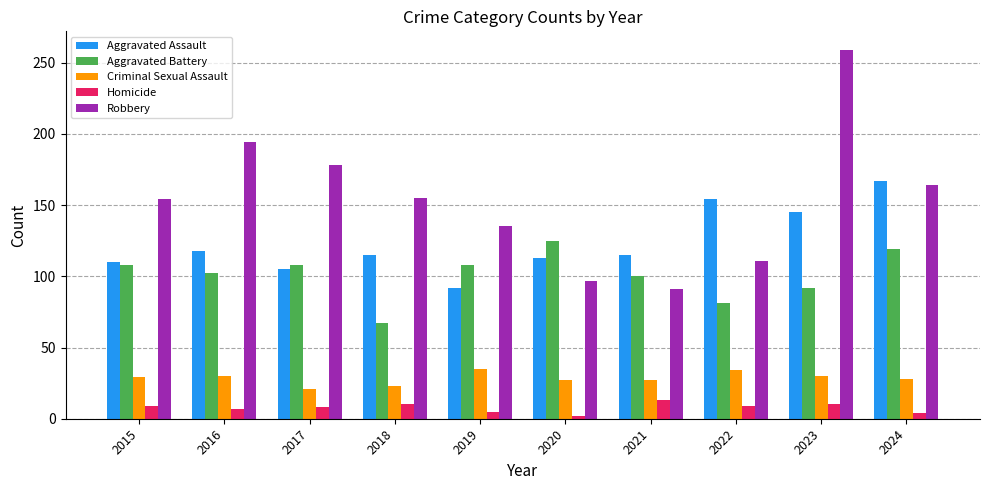

Count the Aggravated Battery values in the range 92 to 108.

6